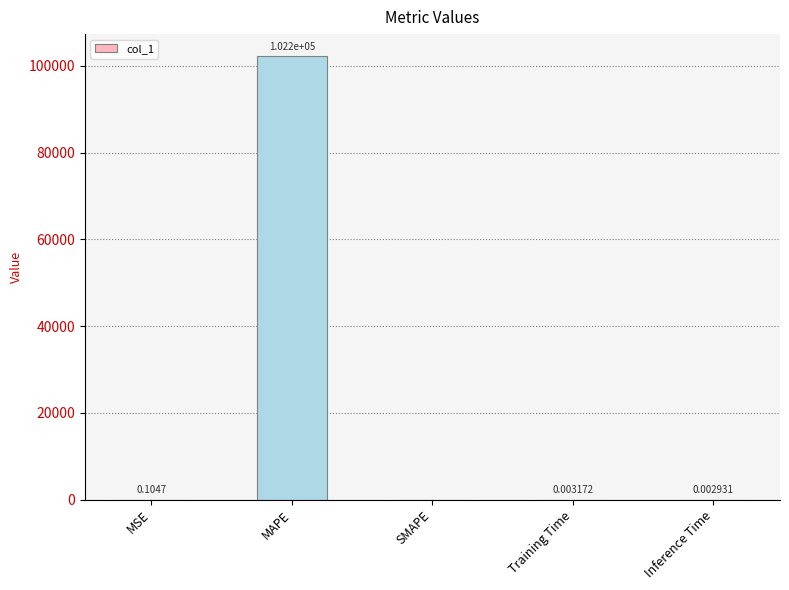

At which category does the chart reach its peak across all series?

MAPE